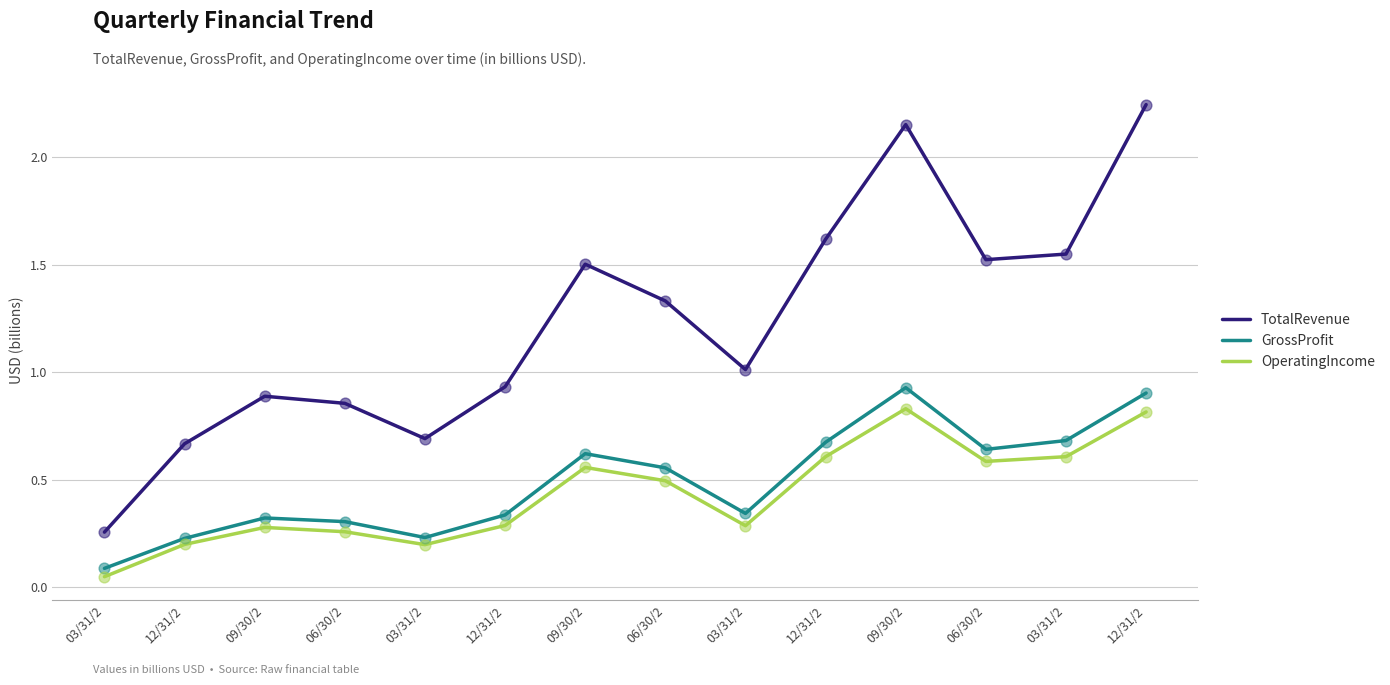

Which series has the largest total across all categories?

TotalRevenue